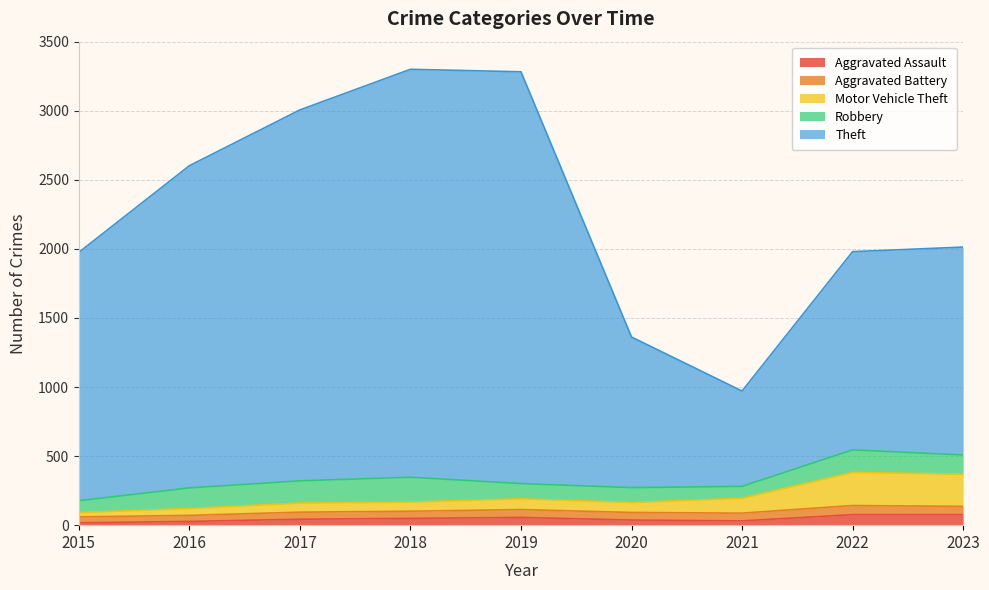

Is the value of Motor Vehicle Theft at 2016 greater than the value of Aggravated Assault at 2017?

Yes